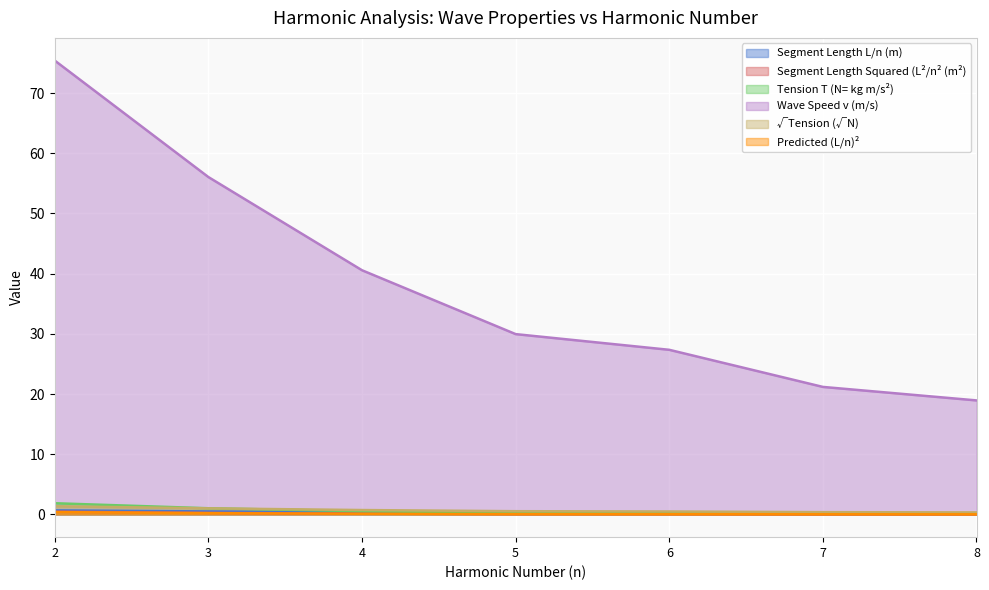

What is the sum of all Segment Length Squared (L²/n² (m²) values?

1.1